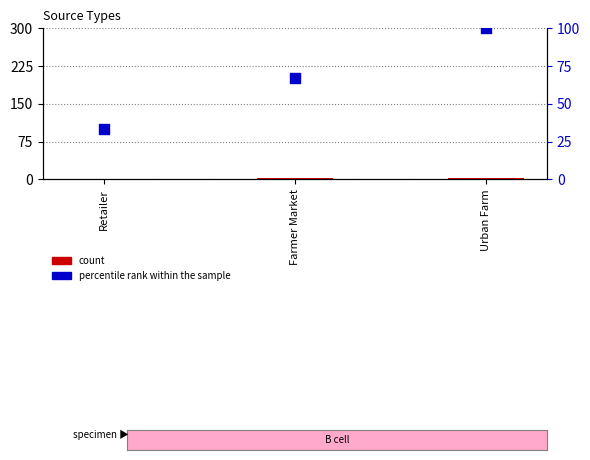

Which series contains the highest Y value?

percentile rank within the sample